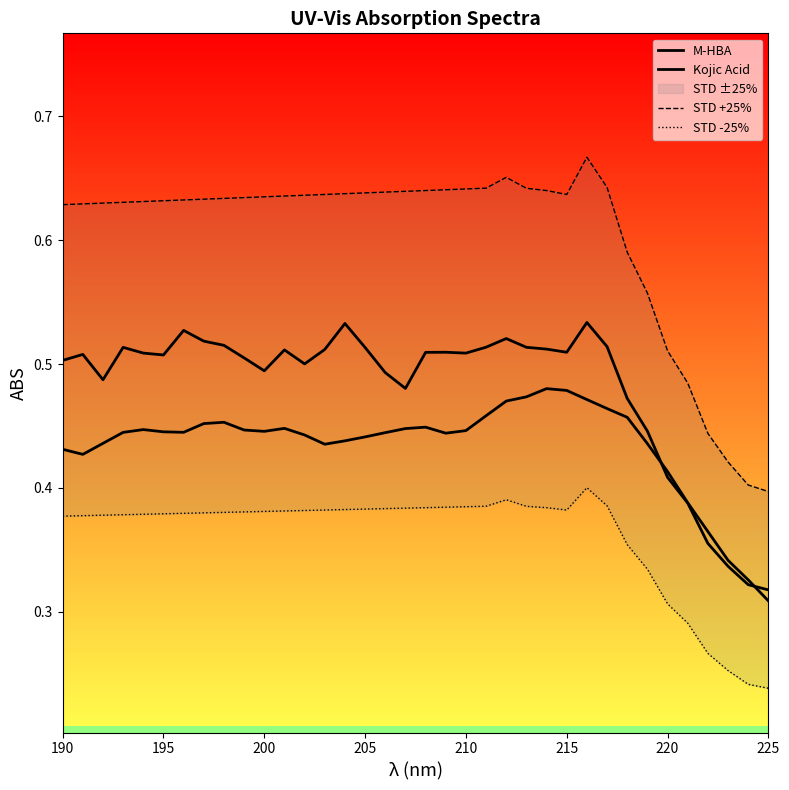

Reading left to right, what are all the values shown in this chart?

M-HBA: 0.4	0.4	0.4	0.4	0.4	0.4	0.4	0.5	0.5	0.4	0.4	0.4	0.4	0.4	0.4	0.4	0.4	0.4	0.4	0.4	0.4	0.5	0.5	0.5	0.5	0.5	0.5	0.5	0.5	0.4	0.4	0.4	0.4	0.3	0.3	0.3
Kojic Acid: 0.5	0.5	0.5	0.5	0.5	0.5	0.5	0.5	0.5	0.5	0.5	0.5	0.5	0.5	0.5	0.5	0.5	0.5	0.5	0.5	0.5	0.5	0.5	0.5	0.5	0.5	0.5	0.5	0.5	0.4	0.4	0.4	0.4	0.3	0.3	0.3